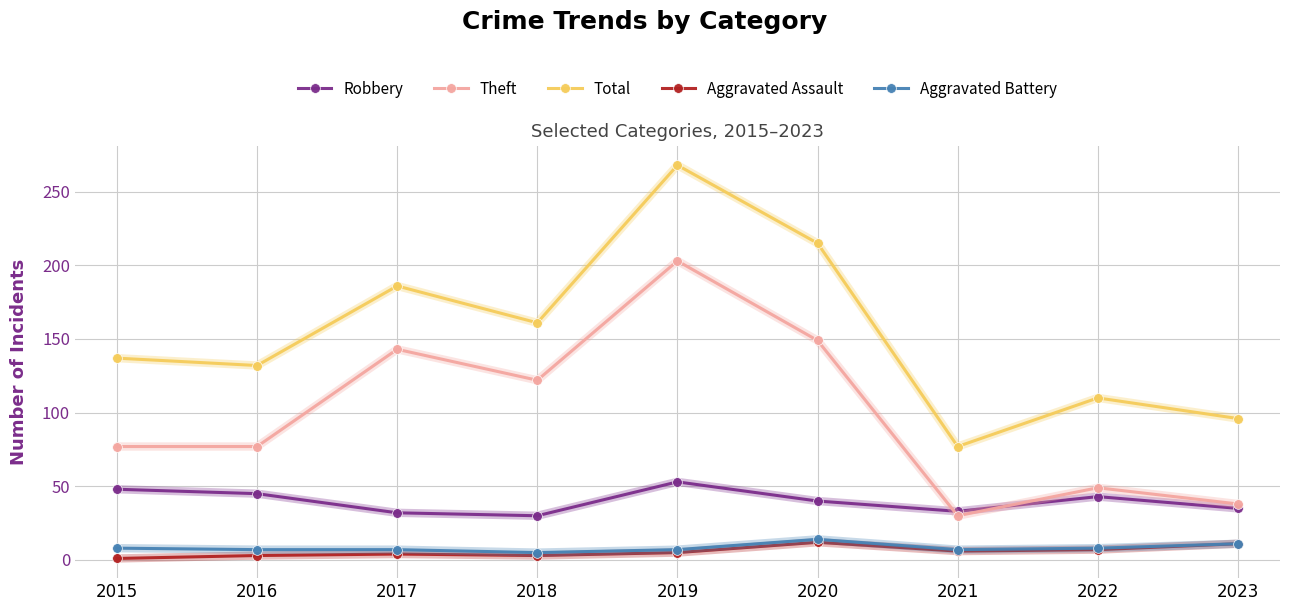

What is the average value of the Robbery series?

40